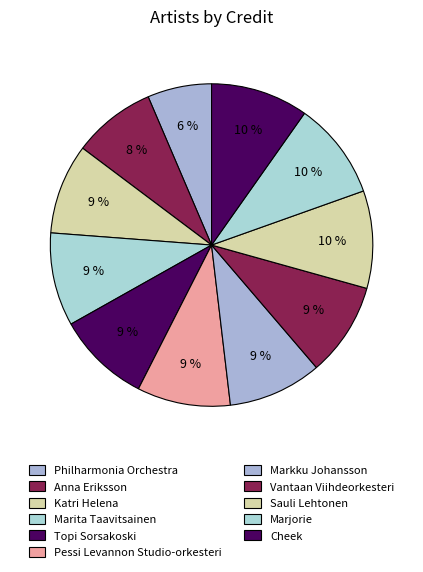

Which category has the smallest portion of the pie?

Philharmonia Orchestra